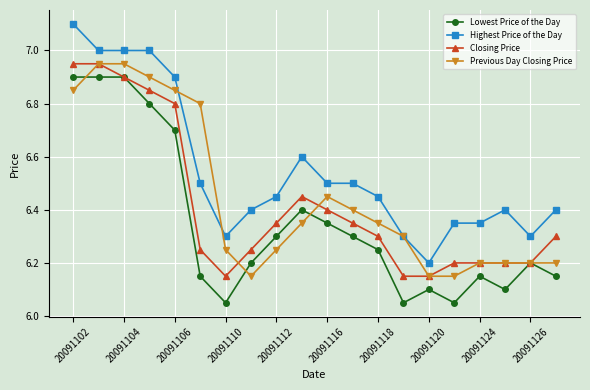

Which series has the largest total across all categories?

Highest Price of the Day